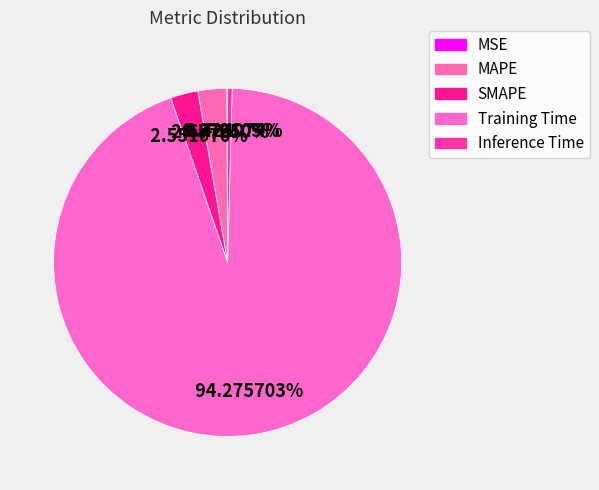

To the nearest percent, what is the difference between the largest and smallest slice percentages?

94%